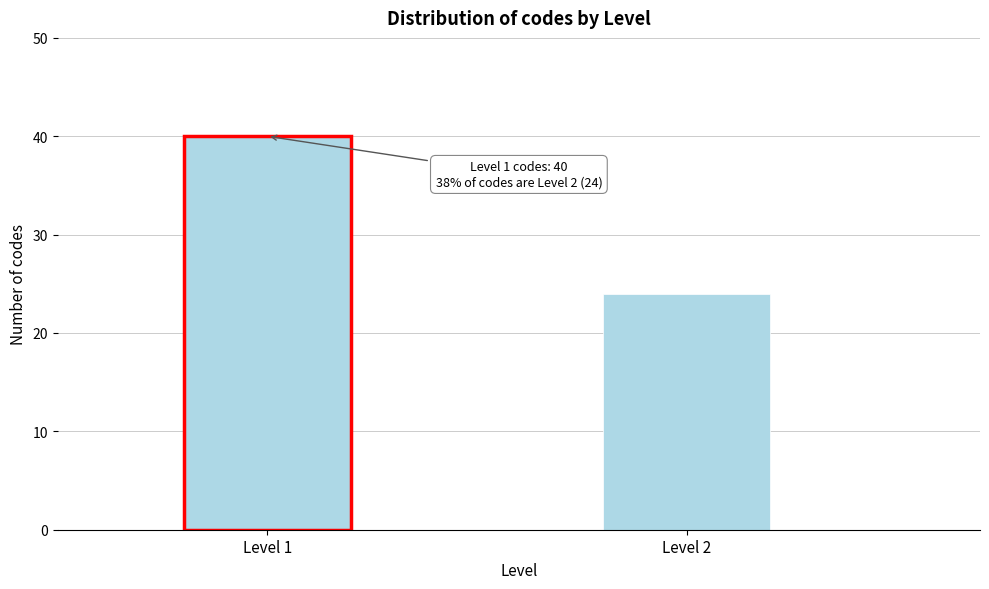

Reading left to right, list all the values displayed in this chart.

Level 1=40	Level 2=24